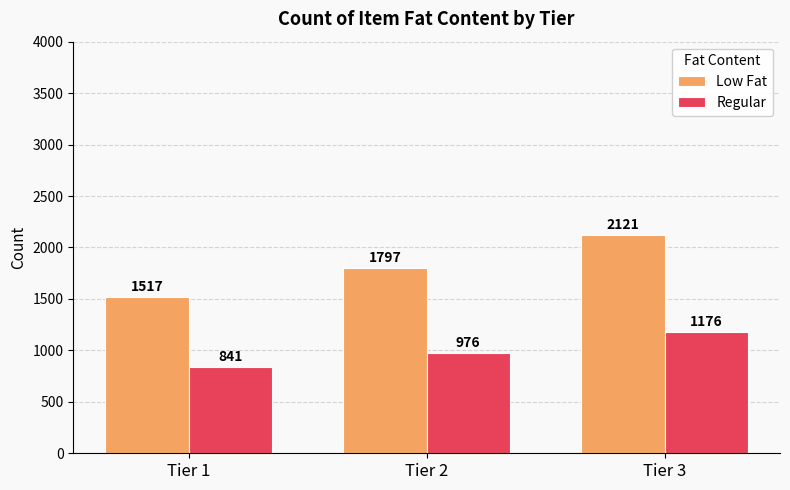

Which series has the largest range (max minus min)?

Low Fat